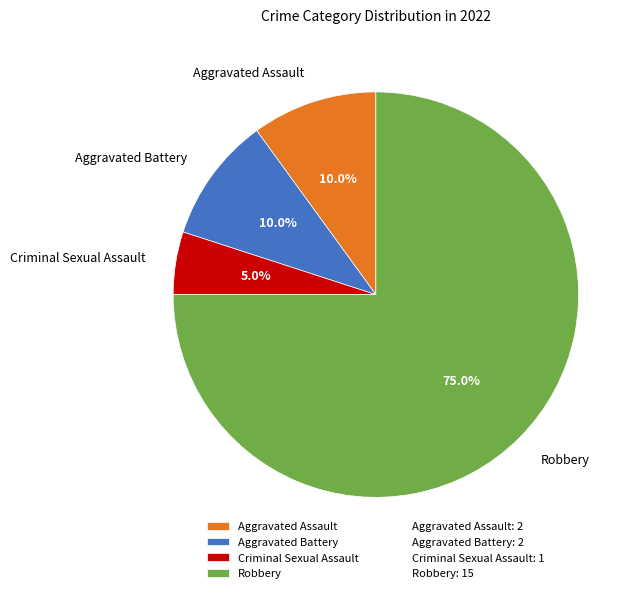

To the nearest percent, what portion does Robbery represent?

75%